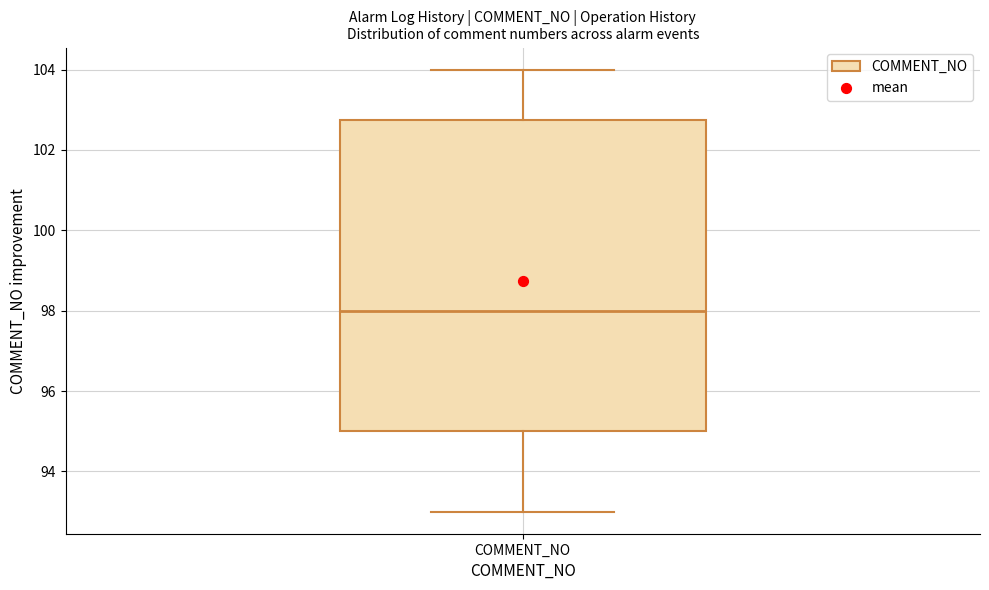

Where is the upper edge of the box for COMMENT_NO on the y-axis? The values are not printed on the chart, so give them approximately, as read against the axis.

102.8